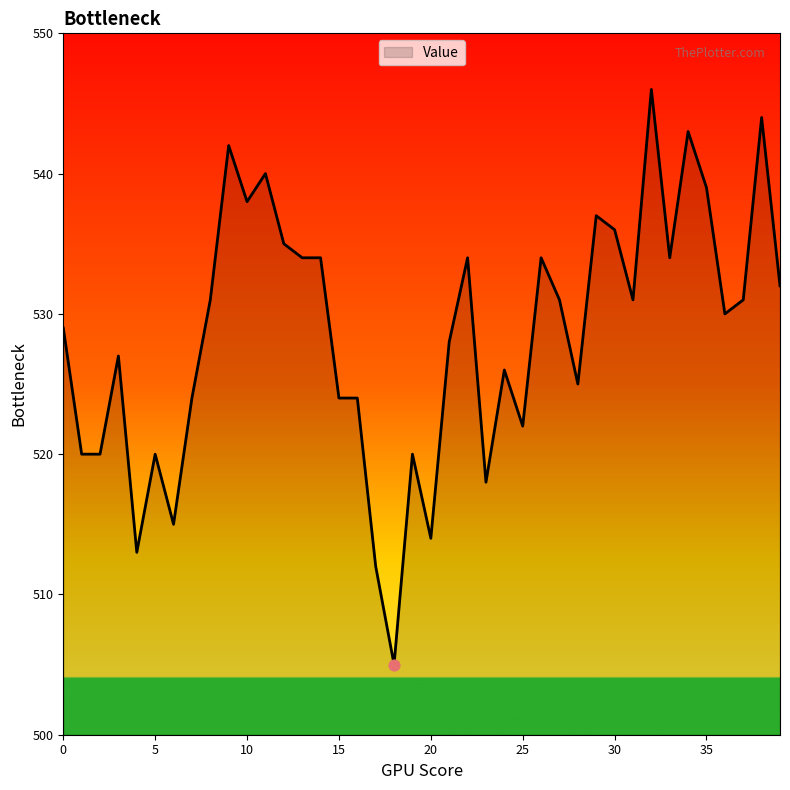

What is the difference between the maximum and minimum values?

41